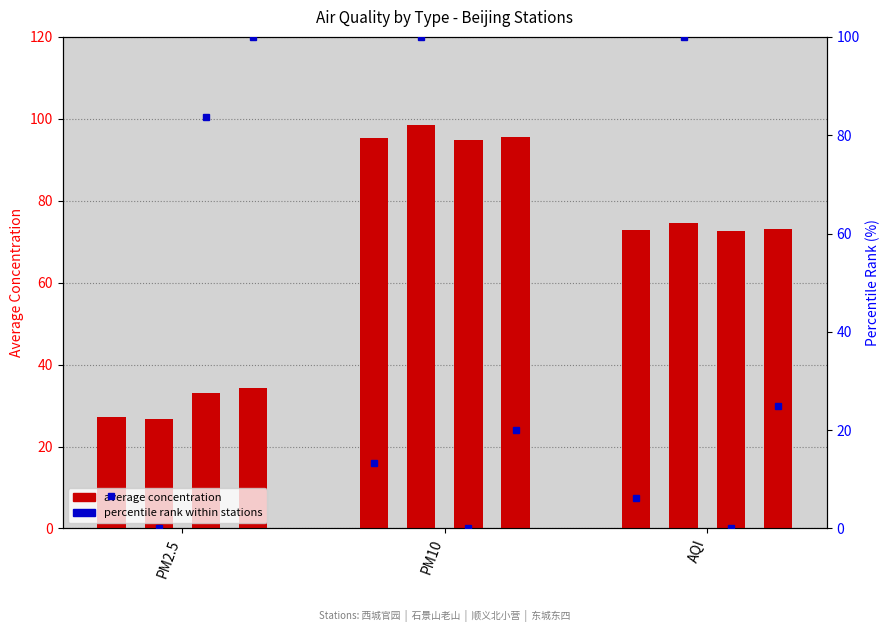

What is the label of the 1st bar from the left?

PM2.5